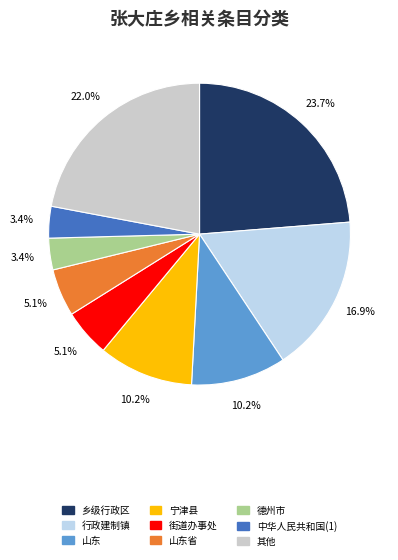

How many slices are in this pie chart?

9